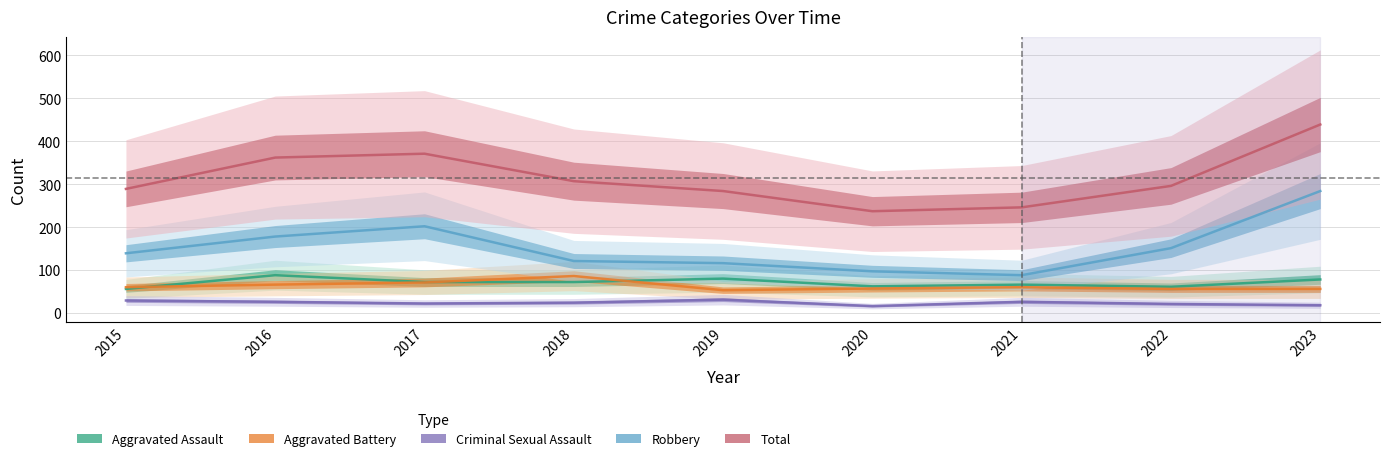

What is the maximum value shown in the chart?

439